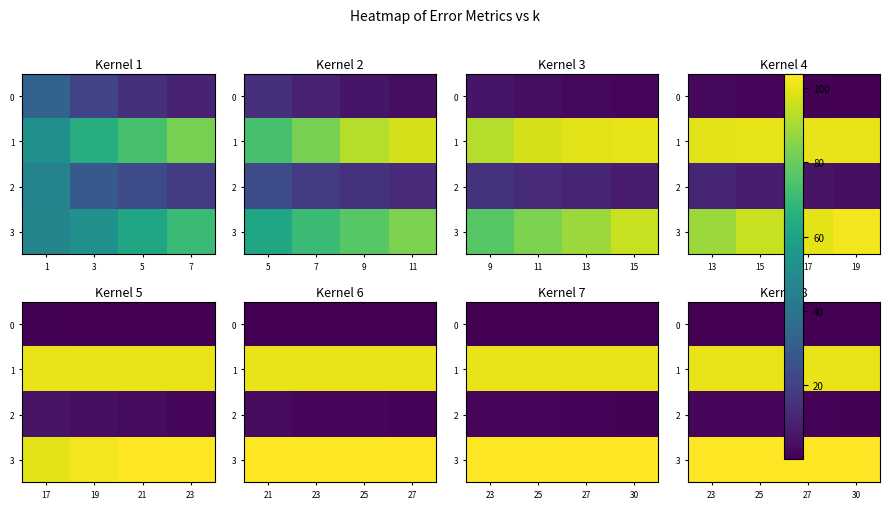

Between 27 and 30, which series saw the biggest shift?

2